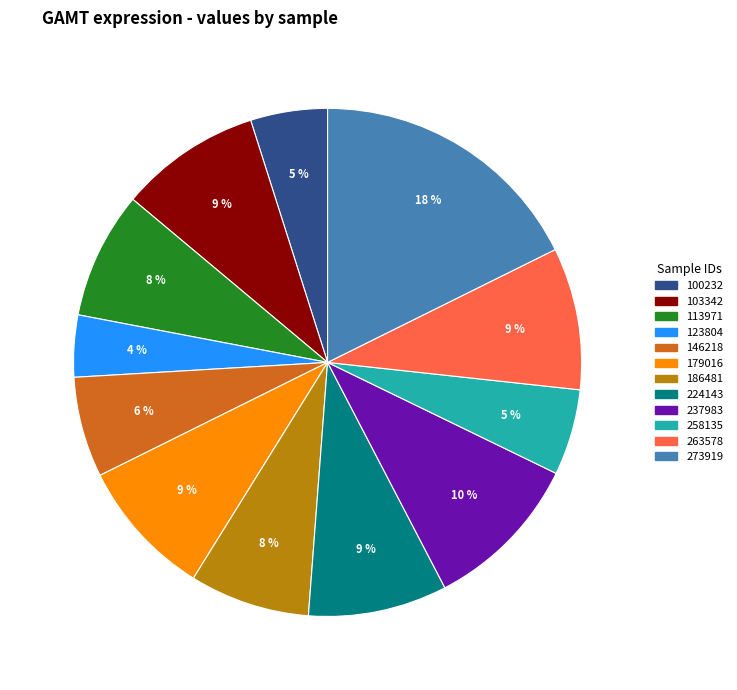

Which category has the smallest portion of the pie?

123804